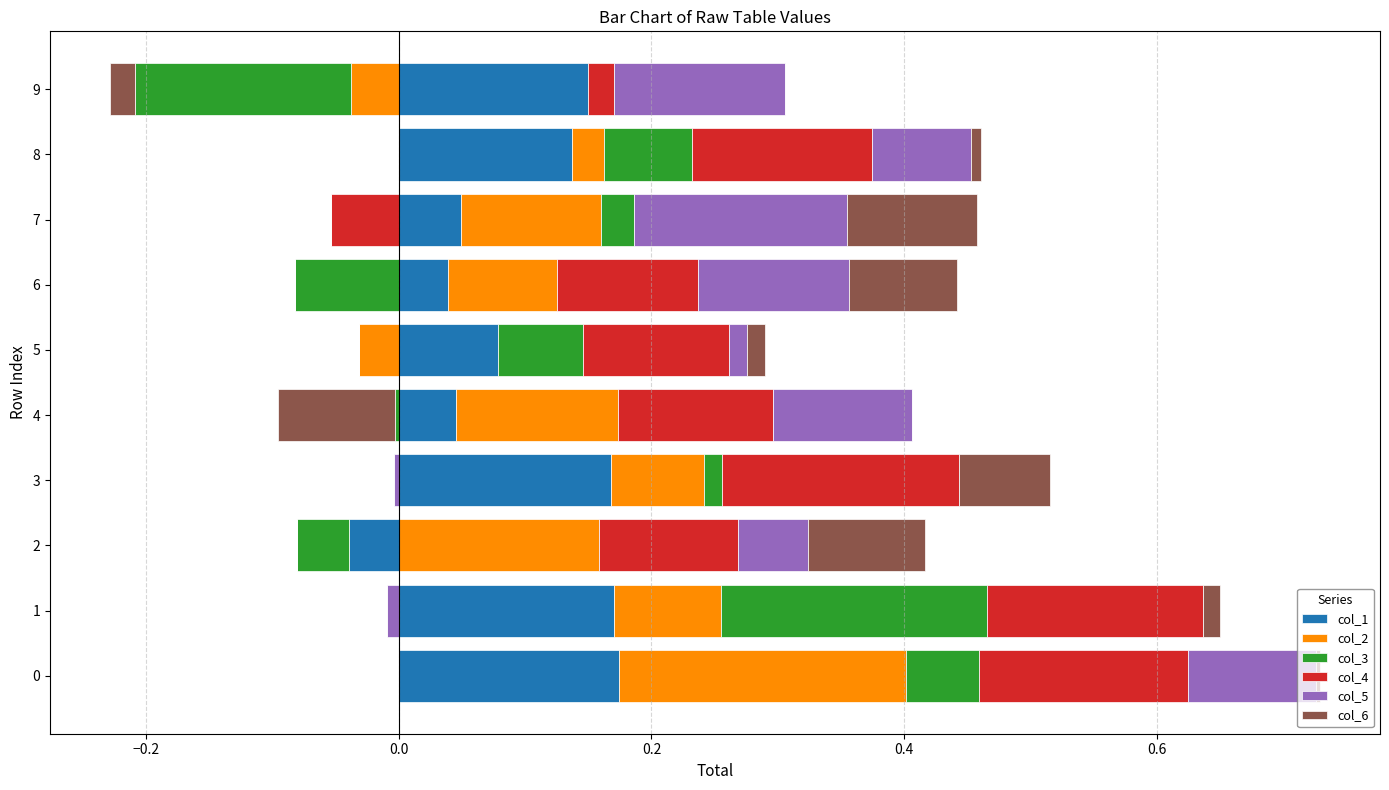

What is the difference between the second highest and minimum values in the col_1 series?

0.2